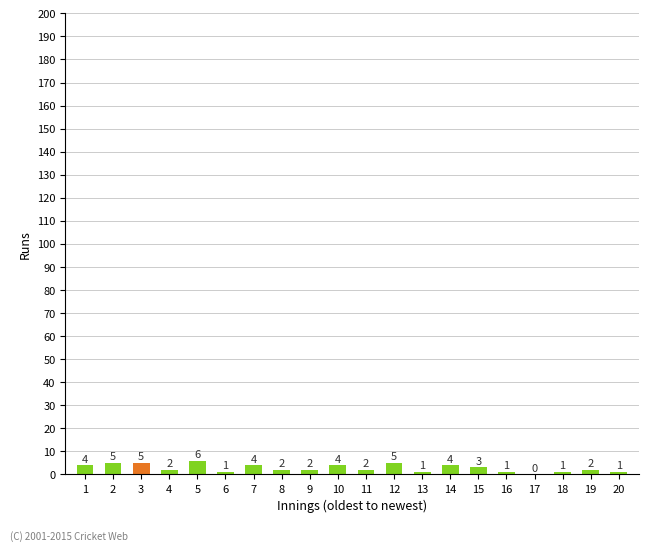

At which category does the chart reach its peak across all series?

5